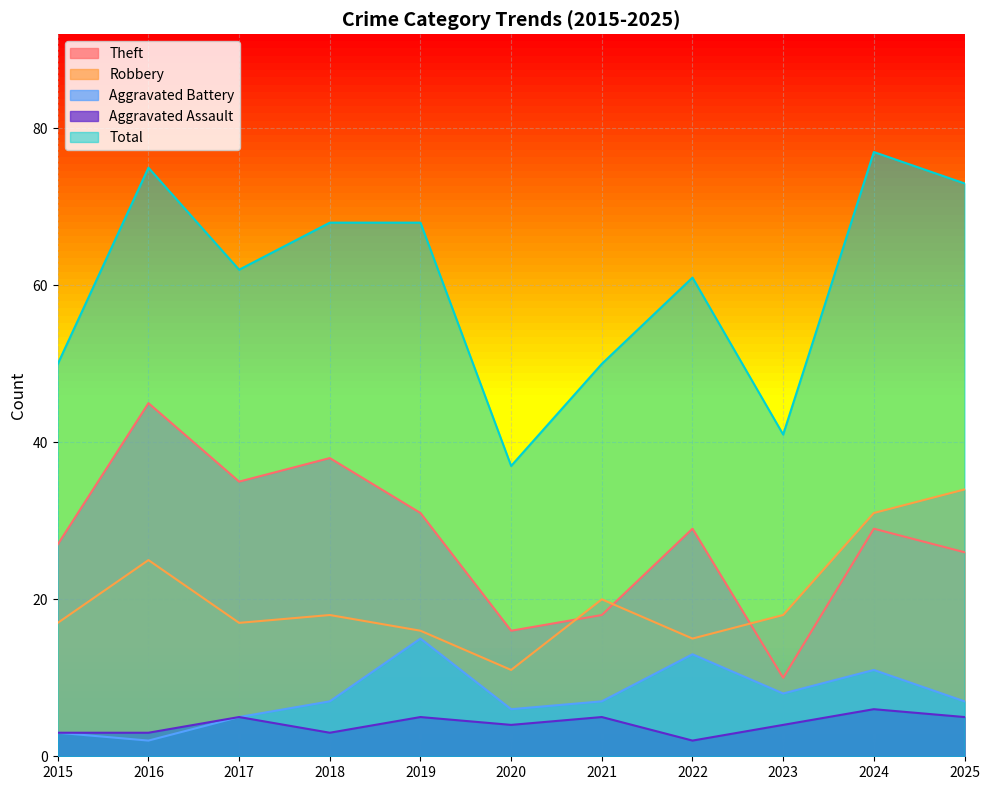

At which category does Total reach its first local peak?

2016